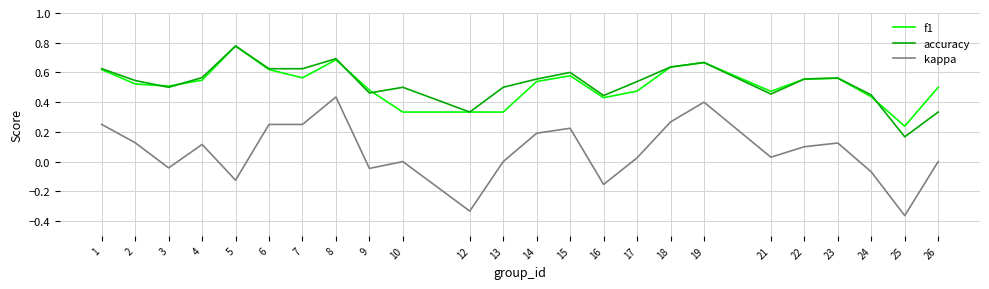

True or false: f1 has a value of 0.3 at 3.

False